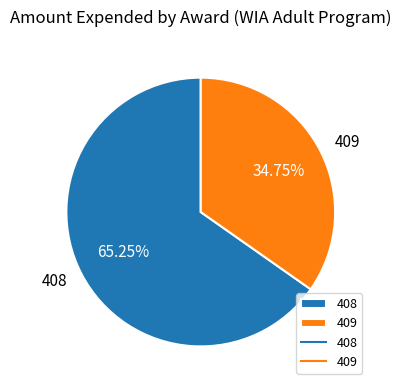

True or false: 408 accounts for 79% of the total.

False